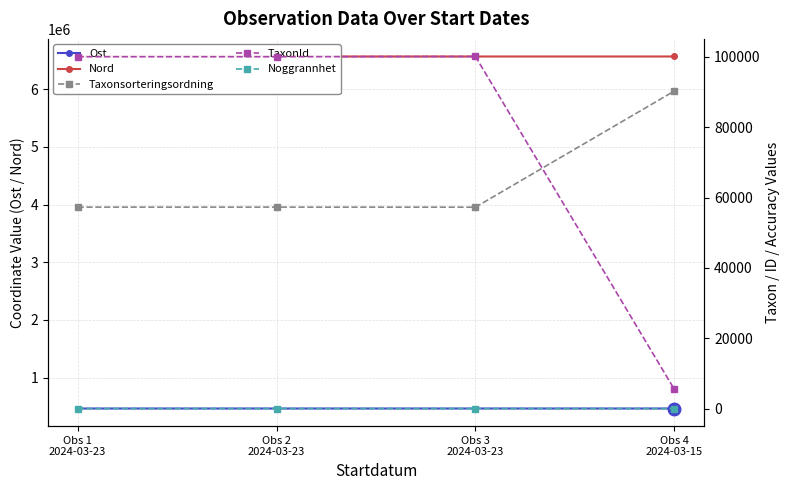

True or false: Taxonsorteringsordning has a value of 57265 at Obs 3
2024-03-23.

True